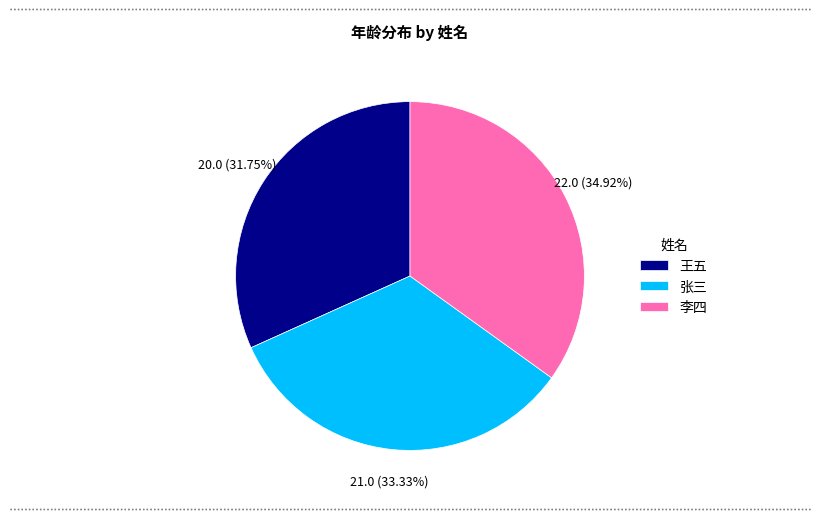

True or false: 王五 accounts for 37% of the total.

False